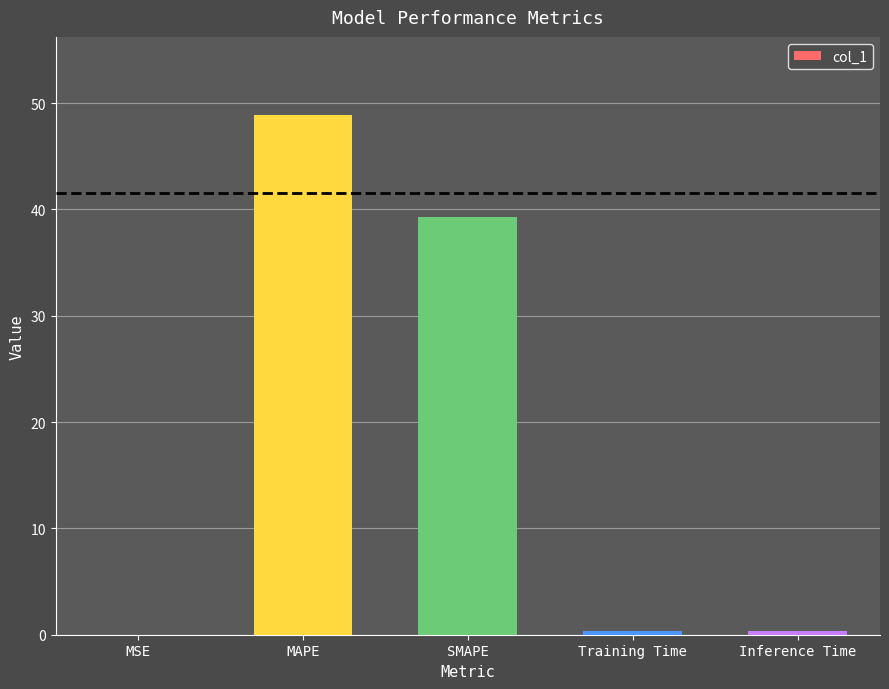

What is the sum of all values?

88.9